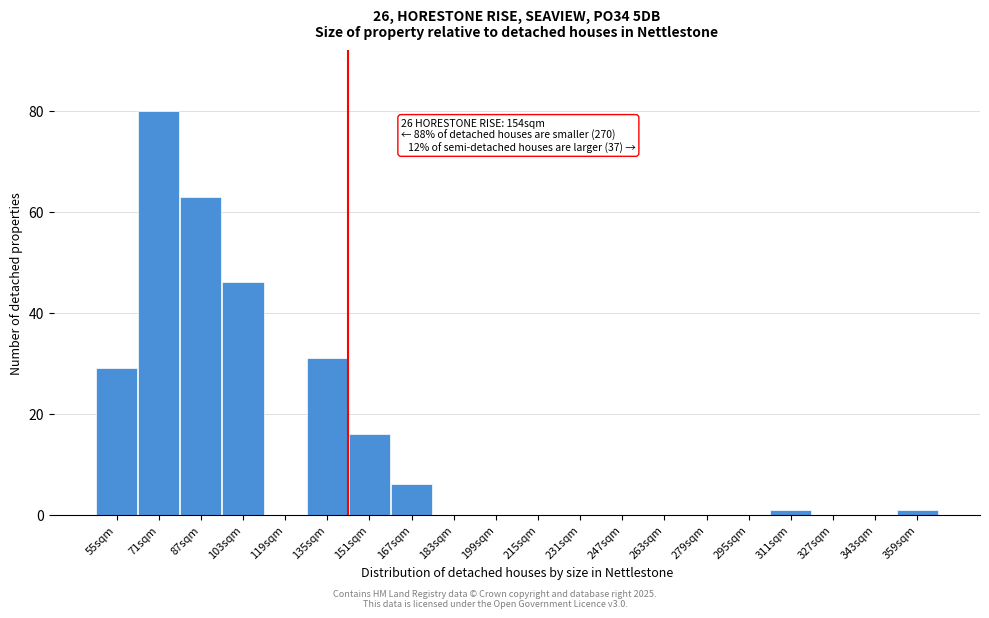

Reading right to left, extract all data points from this chart.

359sqm=1	343sqm=0	327sqm=0	311sqm=1	295sqm=0	279sqm=0	263sqm=0	247sqm=0	231sqm=0	215sqm=0	199sqm=0	183sqm=0	167sqm=6	151sqm=16	135sqm=31	119sqm=0	103sqm=46	87sqm=63	71sqm=80	55sqm=29